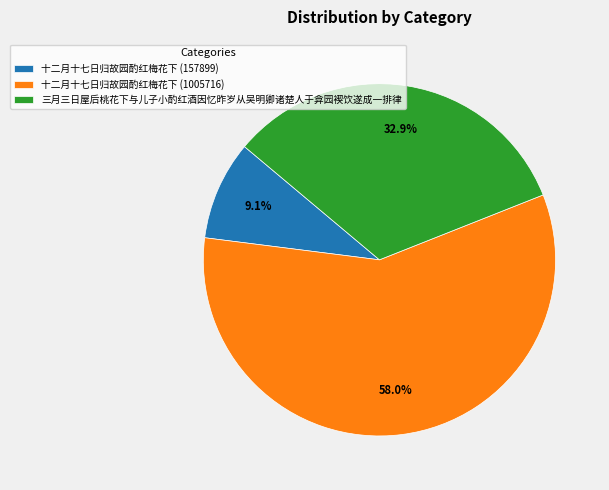

Combined, do 十二月十七日归故园酌红梅花下 (157899) and 三月三日屋后桃花下与儿子小酌红酒因忆昨岁从吴明卿诸楚人于弇园褉饮遂成一排律 account for over 50%?

No